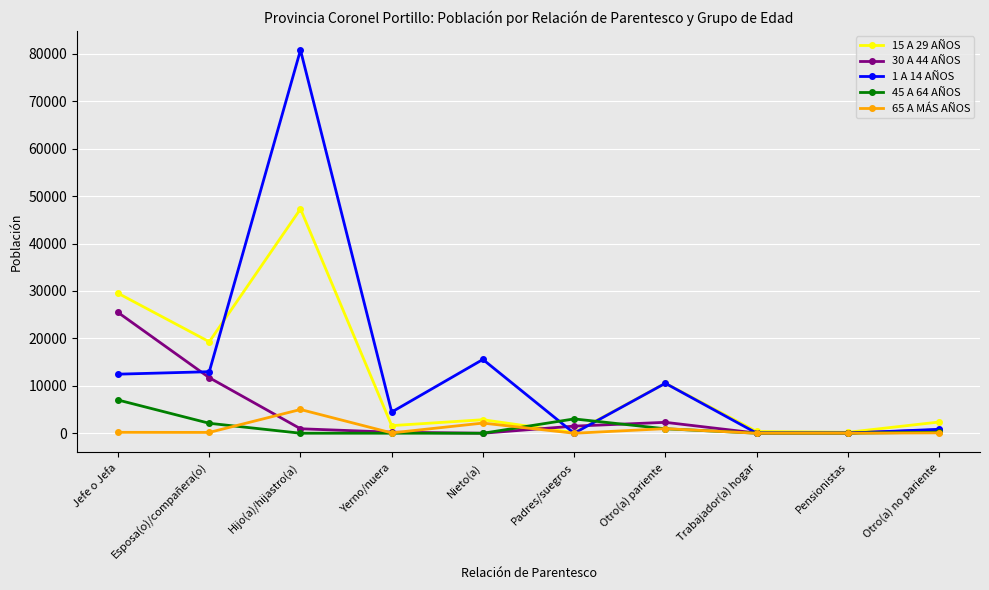

Which series has the widest spread of values?

1 A 14 AÑOS